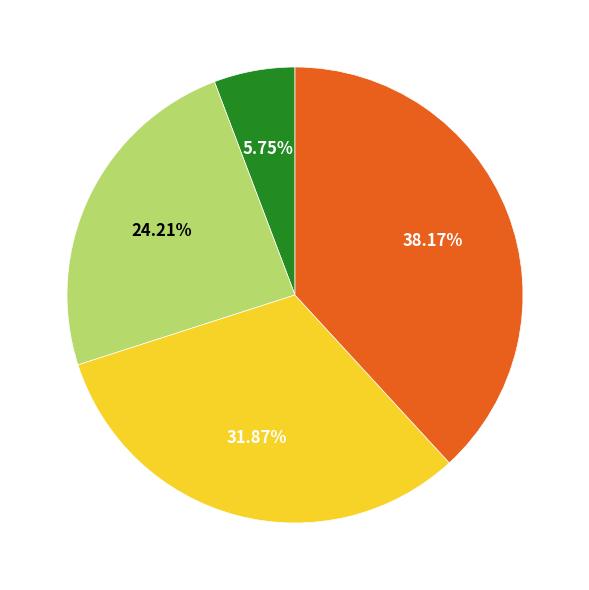

Is there a majority slice in this chart?

No